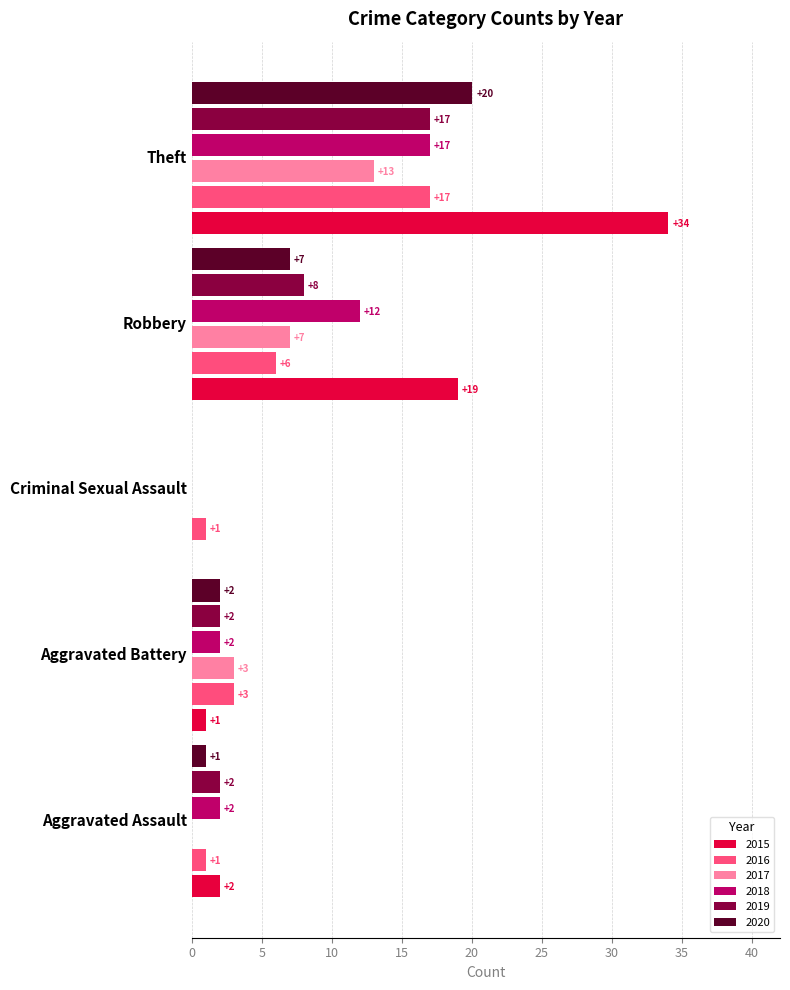

Which series has the largest total across all categories?

2015